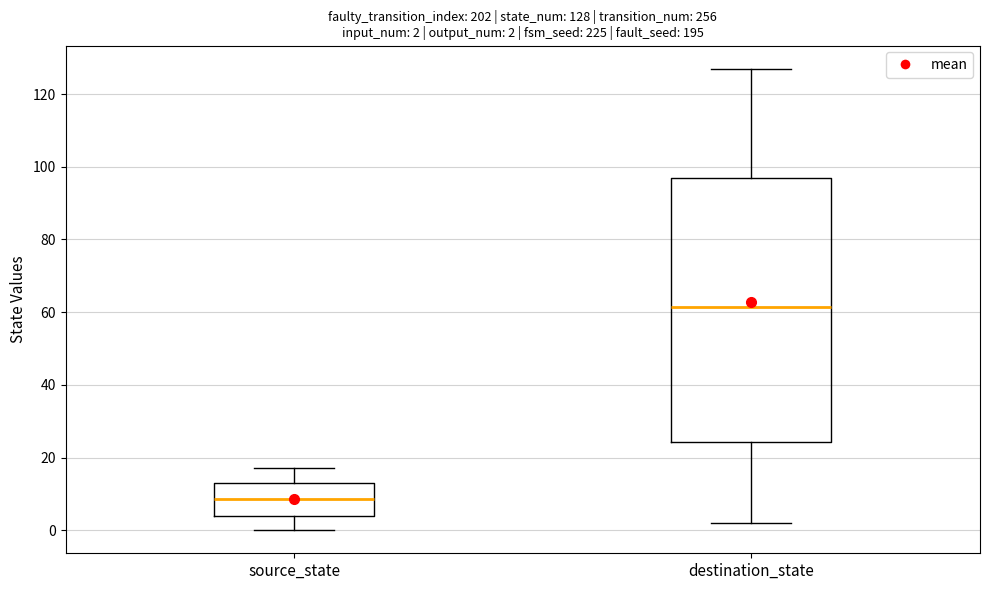

Which box's median line is the highest?

destination_state